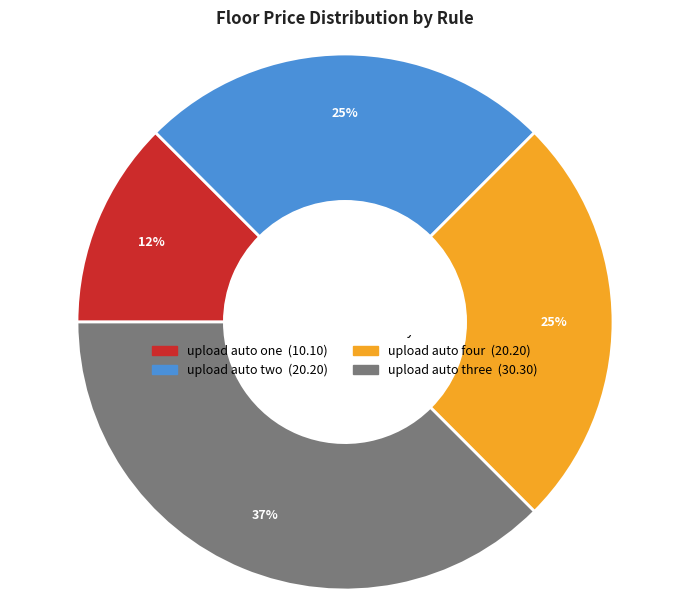

What is the ratio of the value at upload auto four to the value at upload auto two?

1.0